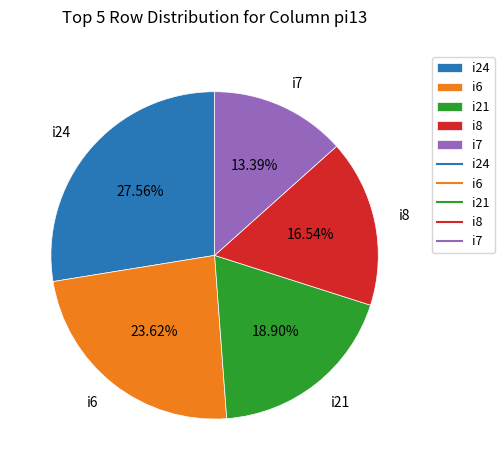

Is it true that i21 is 1% of the pie?

False